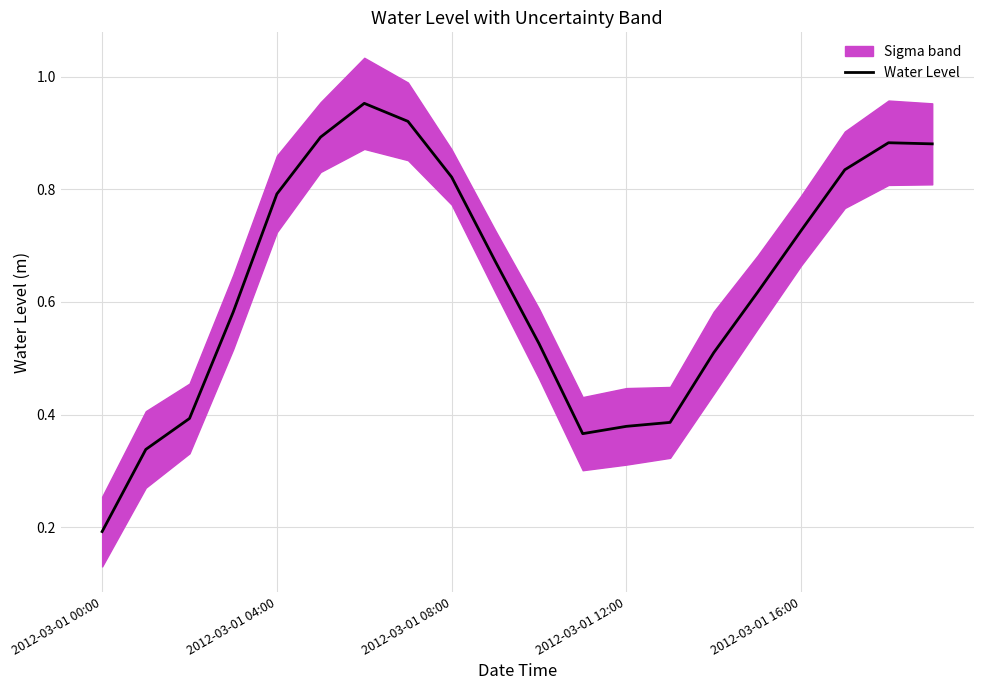

What is the value of the 15th point from the left?

0.5